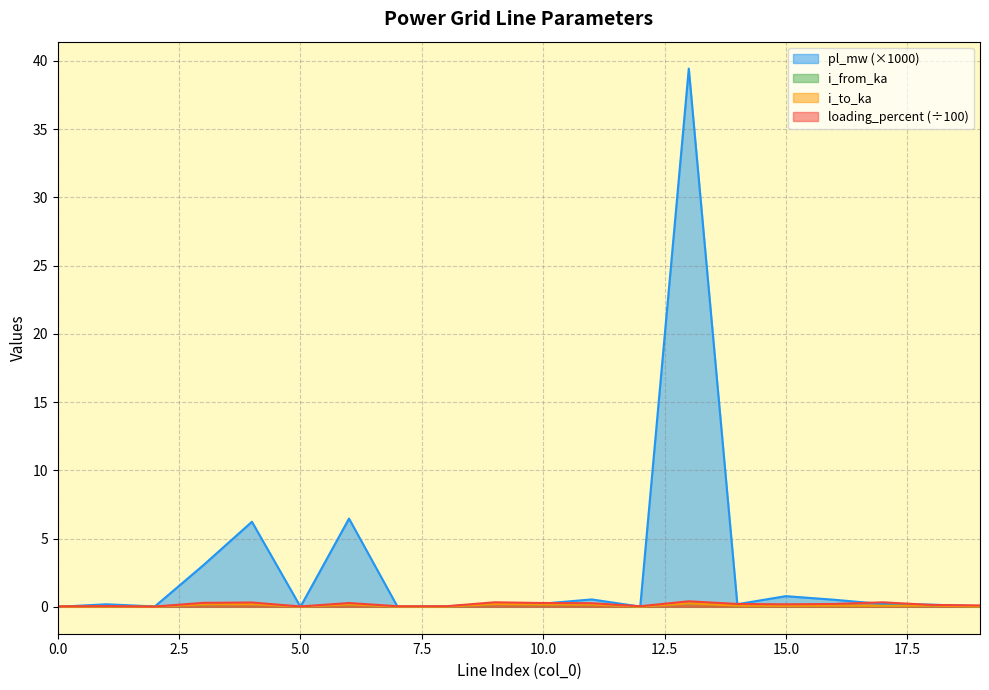

What is the spread (max minus min) of values at 9?

0.1